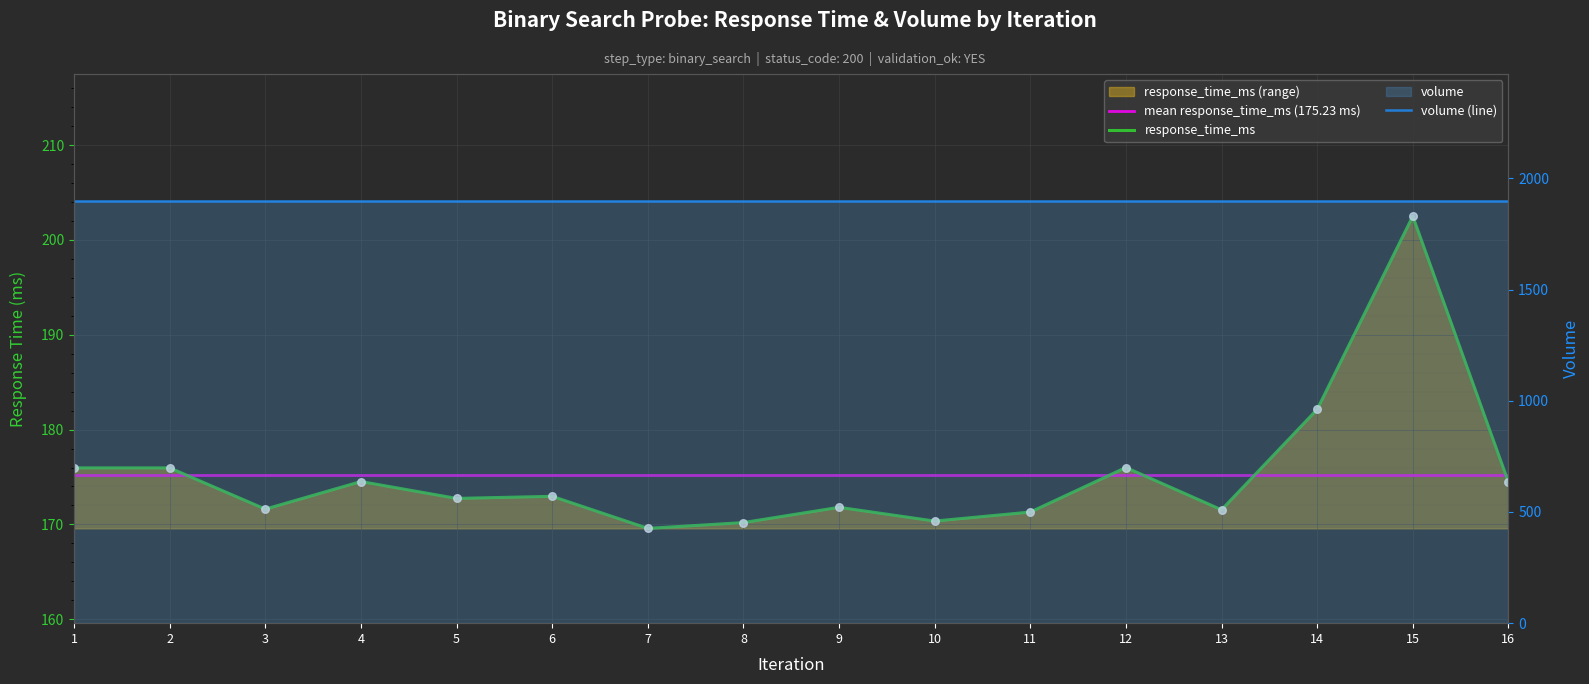

What is the change in value from 11 to 12?

+4.7